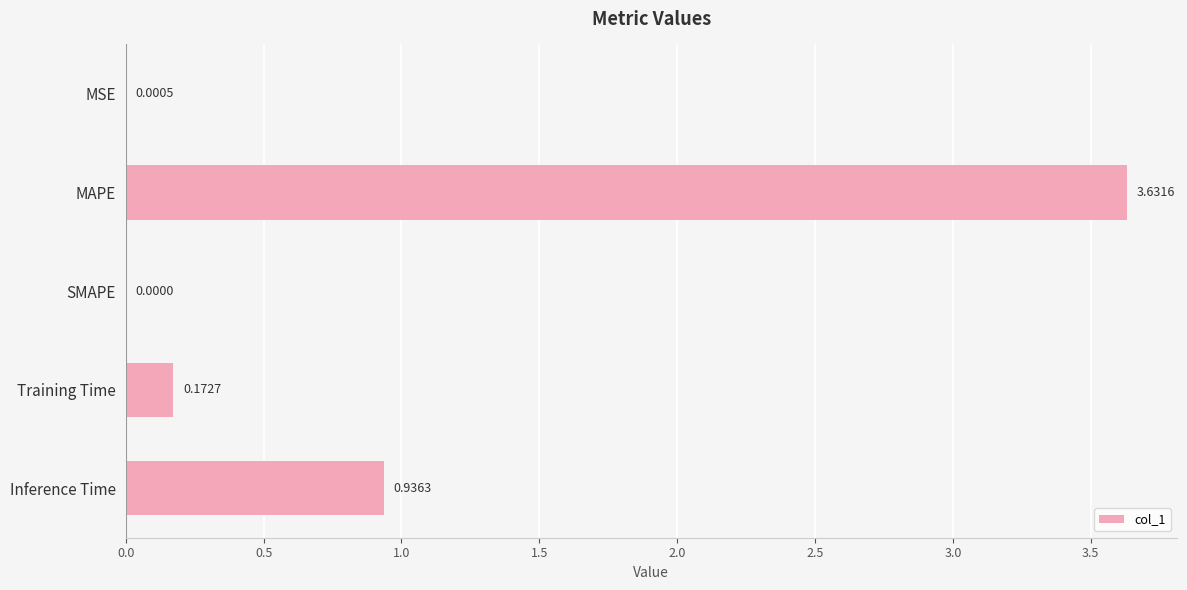

What is the sum of all values?

4.7